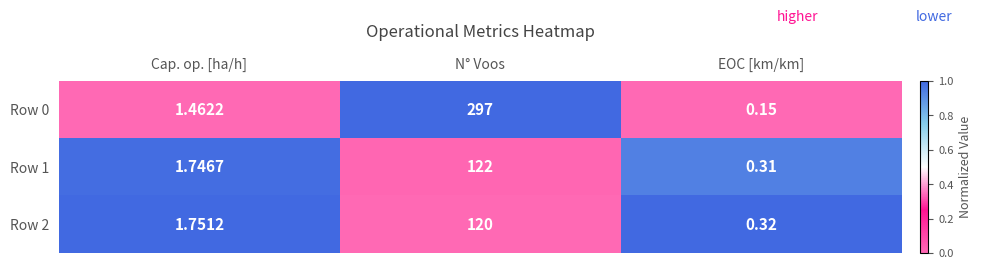

Which series changed the most between Cap. op. [ha/h] and EOC [km/km]?

Row 1